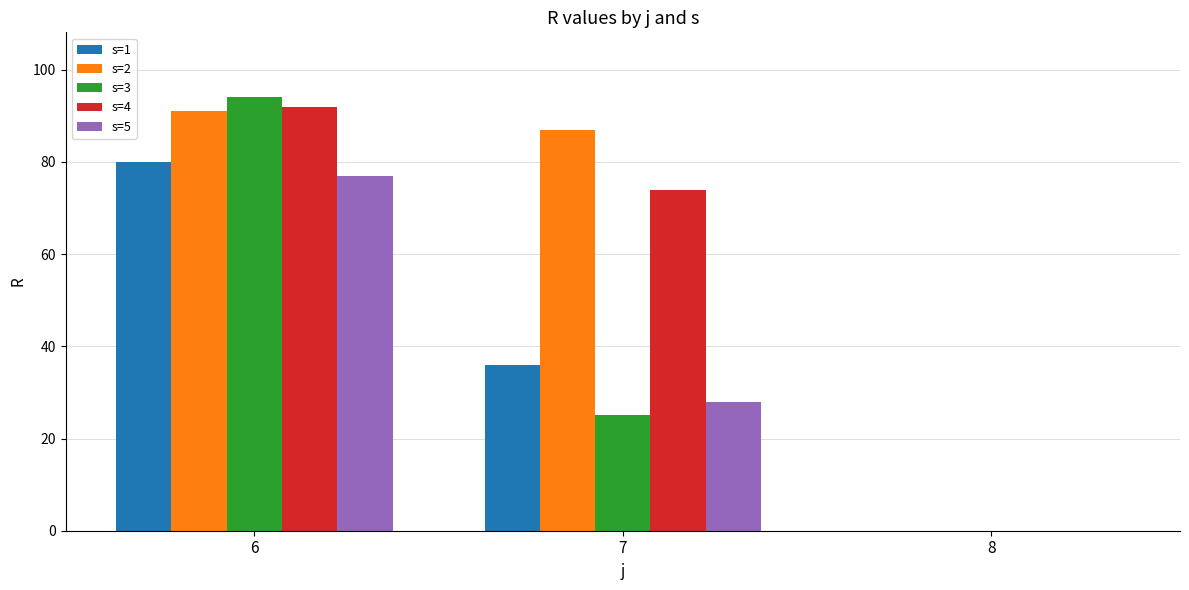

What are all the series names shown in the legend?

s=1, s=2, s=3, s=4, s=5